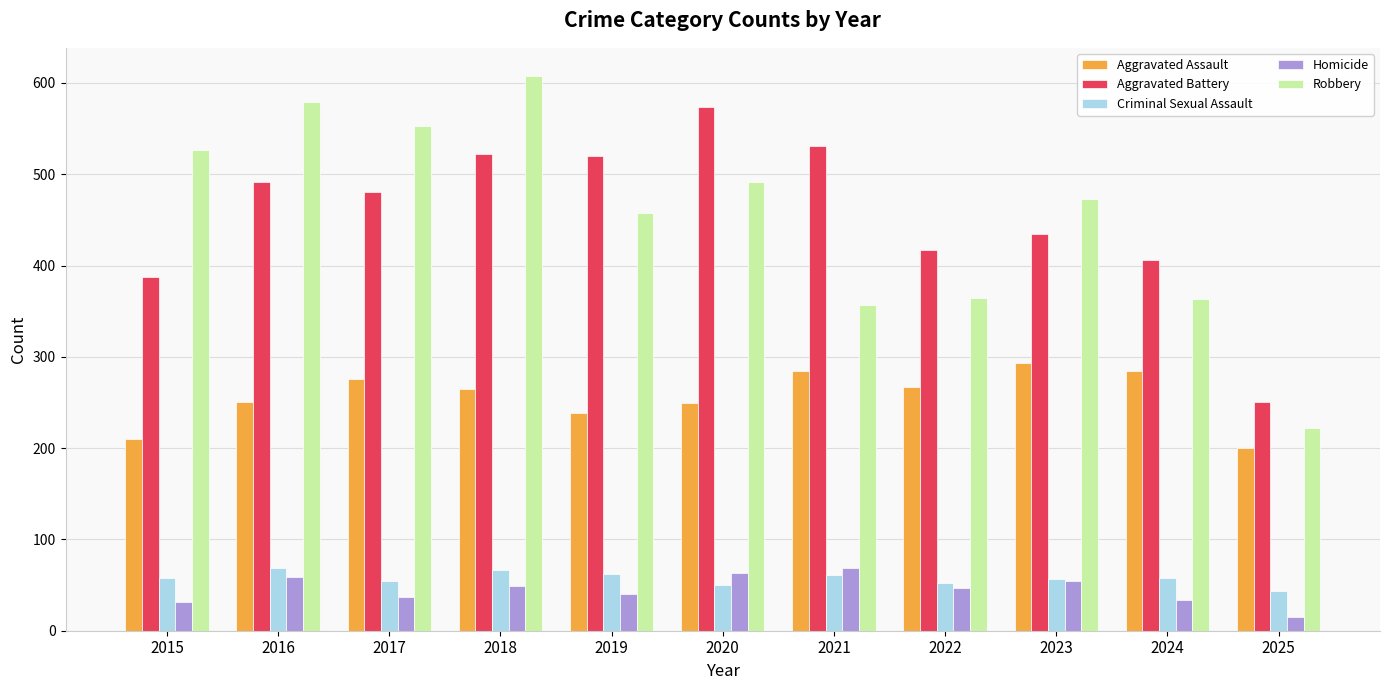

Which category has the lowest value in the Aggravated Battery series?

2025